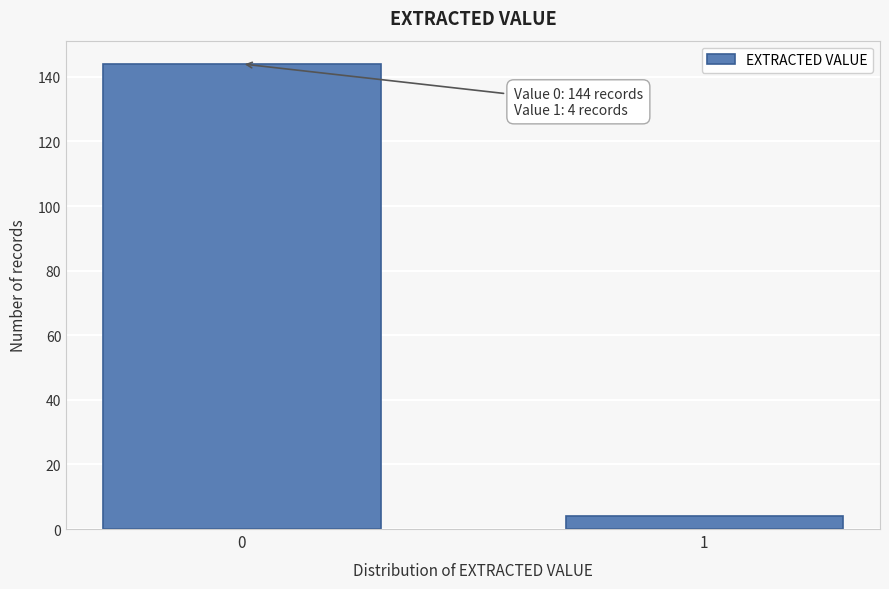

Reading left to right, transcribe all the data shown in this chart.

0=144	1=4